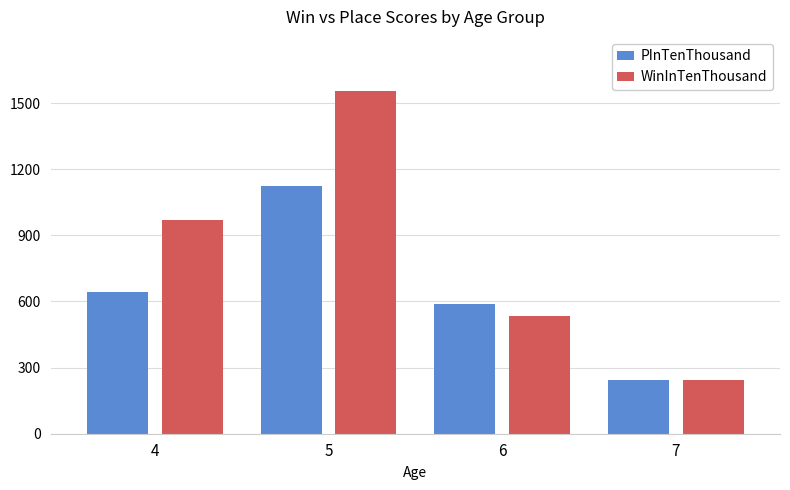

Where is PInTenThousand nearest to the value 683?

4